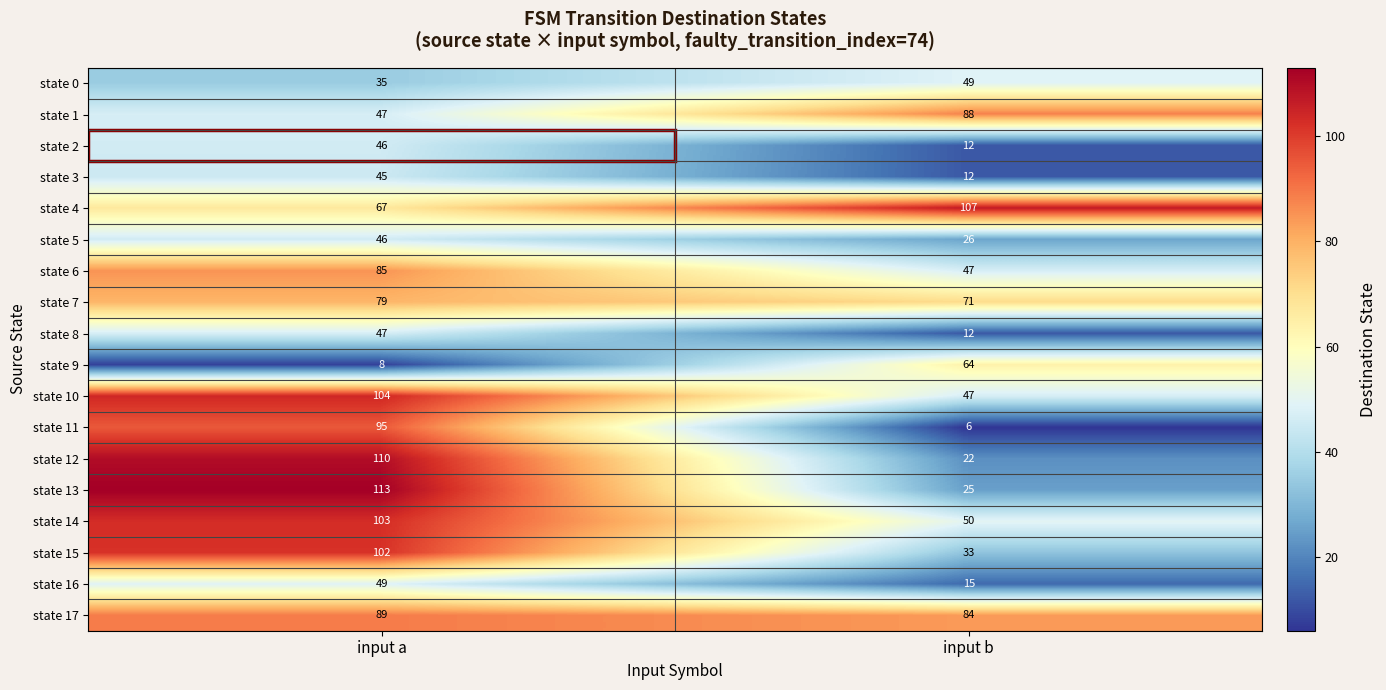

Which category has the highest value across all series?

input a